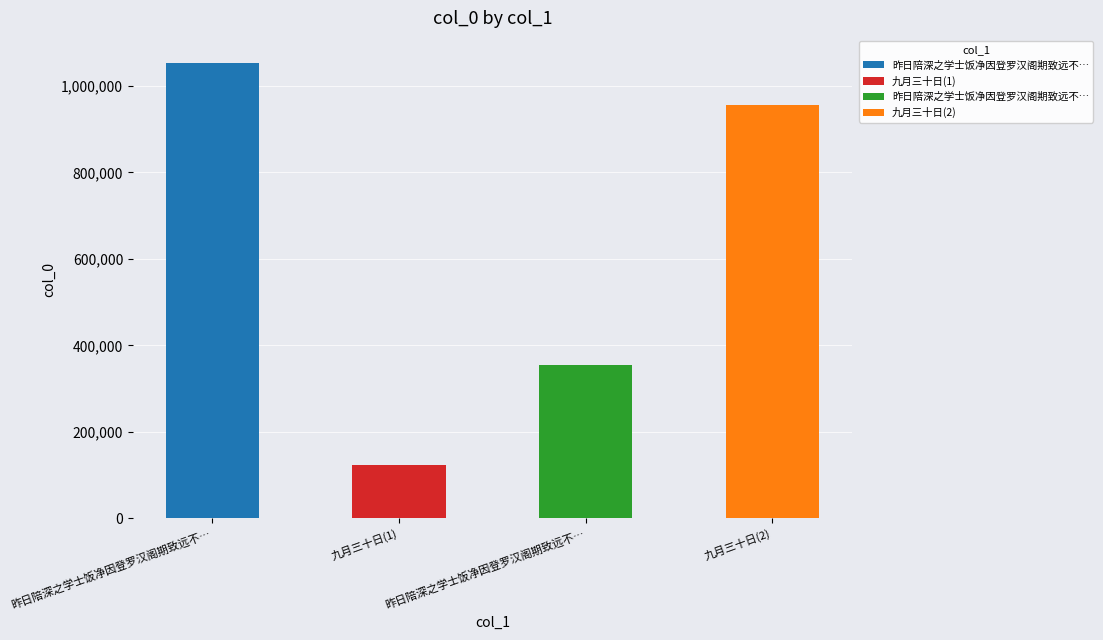

The value at 九月三十日(2) is 207929. True or false?

False